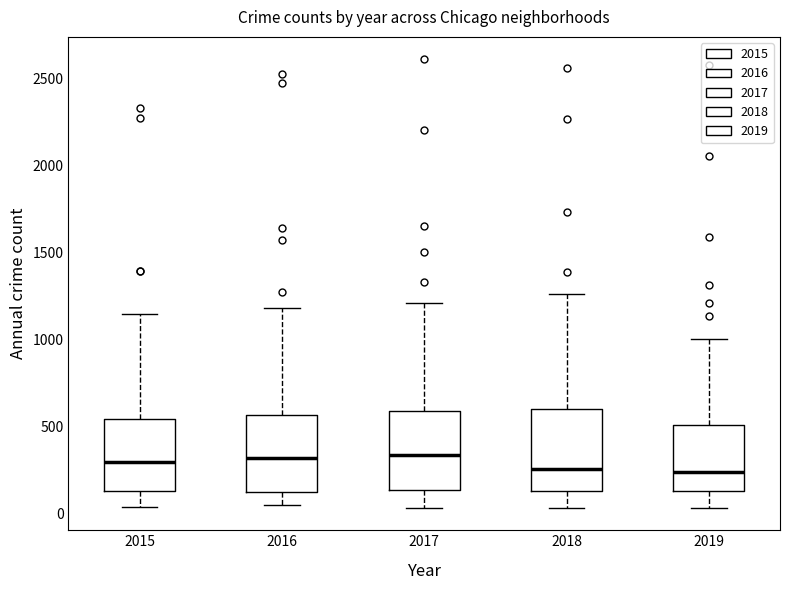

Reading left to right, transcribe this box plot: for each box, give where its median line is, the range the box spans, and where its two whiskers end, as read against the y-axis. The values are not printed on the chart, so give them approximately, as read against the axis.

2015: median 300, box 150 to 550, whiskers 50 to 1150
2016: median 300, box 100 to 550, whiskers 50 to 1200
2017: median 350, box 150 to 600, whiskers 50 to 1200
2018: median 250, box 150 to 600, whiskers 50 to 1250
2019: median 250, box 150 to 500, whiskers 50 to 1000